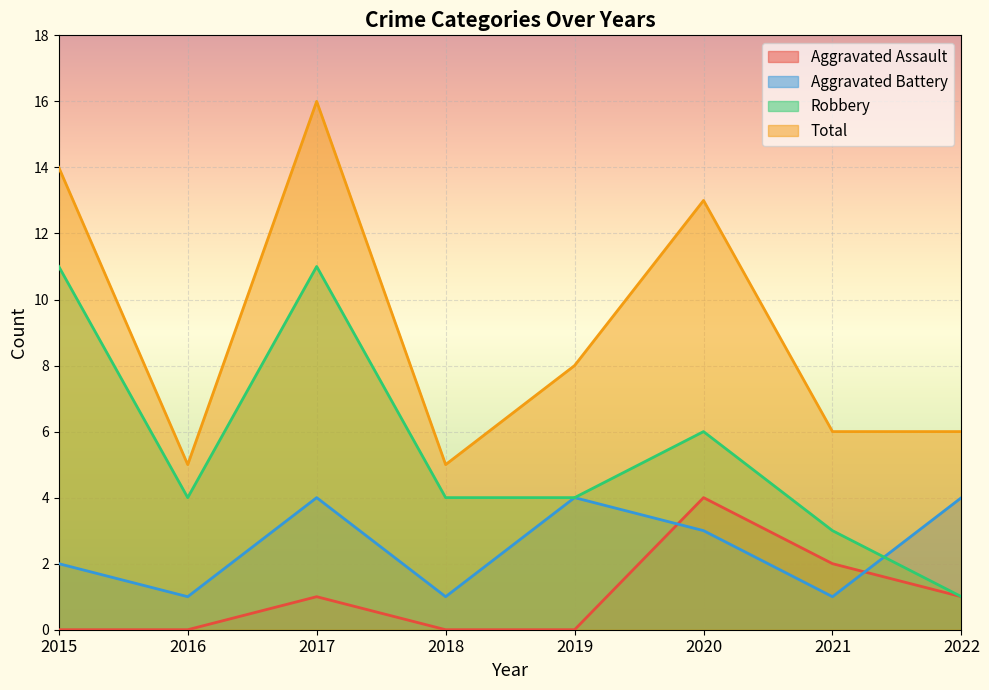

What are all the series names shown in the legend?

Aggravated Assault, Aggravated Battery, Robbery, Total